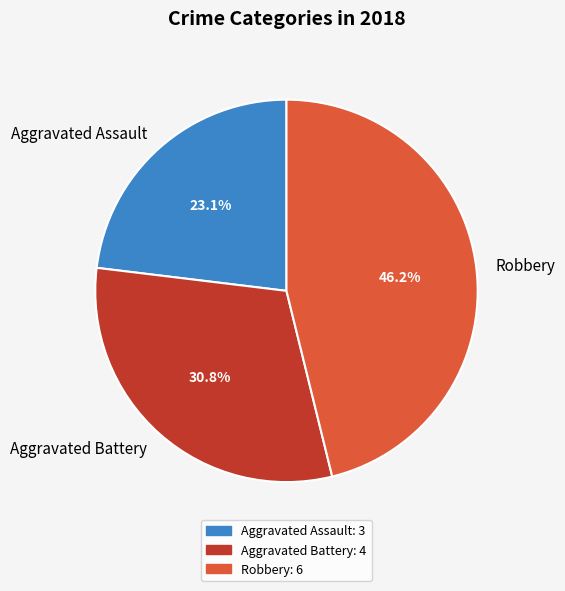

To the nearest percent, what percentage of the pie is Aggravated Battery?

31%